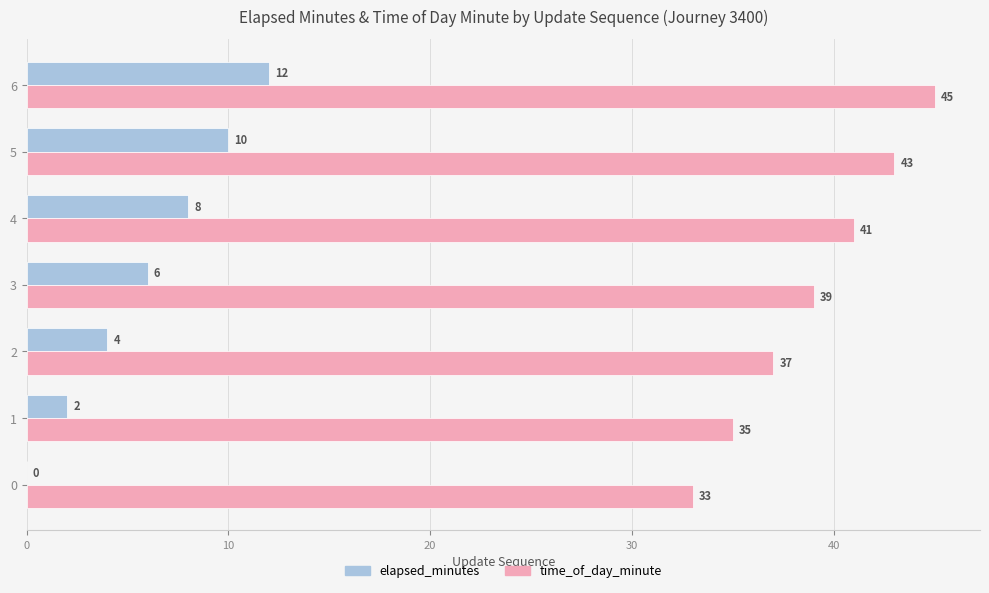

Which series has the largest total across all categories?

time_of_day_minute